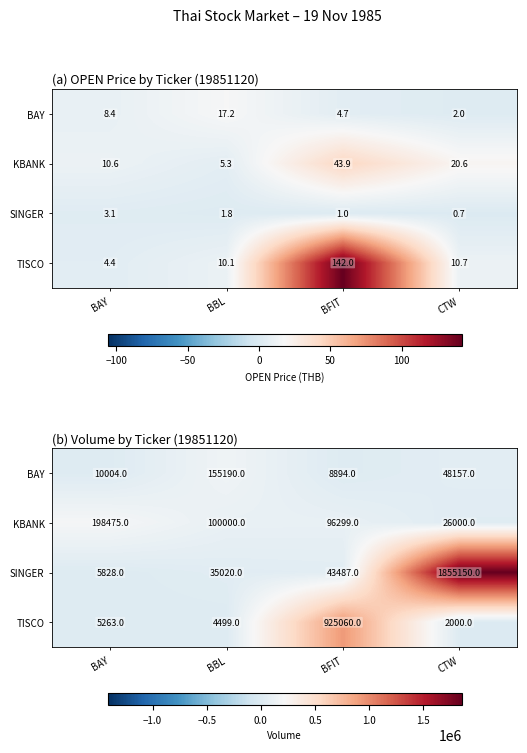

Between BAY and BBL, which is larger?

BBL